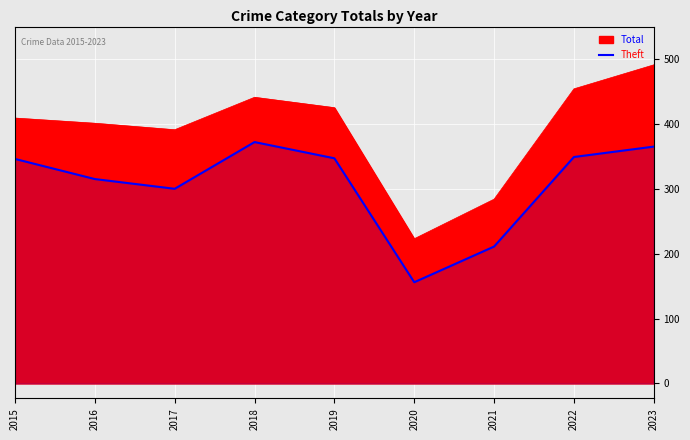

Which has a higher value, 2019 or 2018?

2018